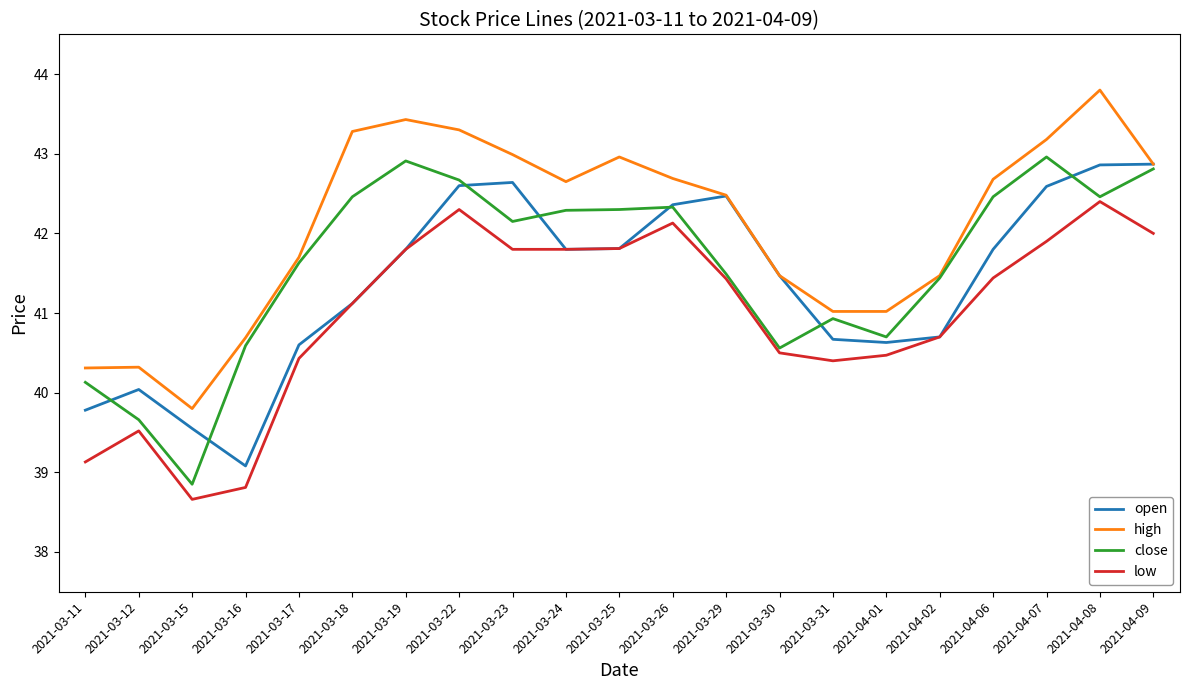

In close, how many points are higher than both neighbors (excluding endpoints)?

4